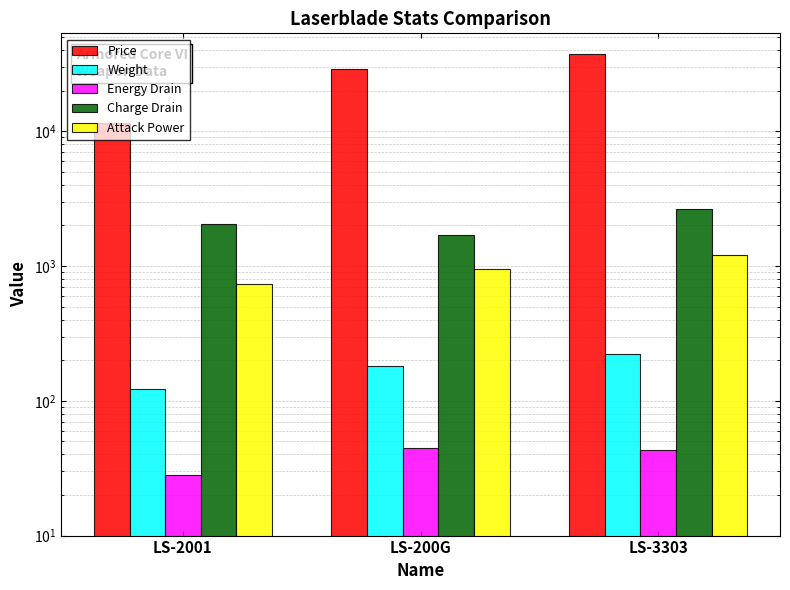

What is the sum of the Charge Drain values at LS-200G and LS-2001?

3750